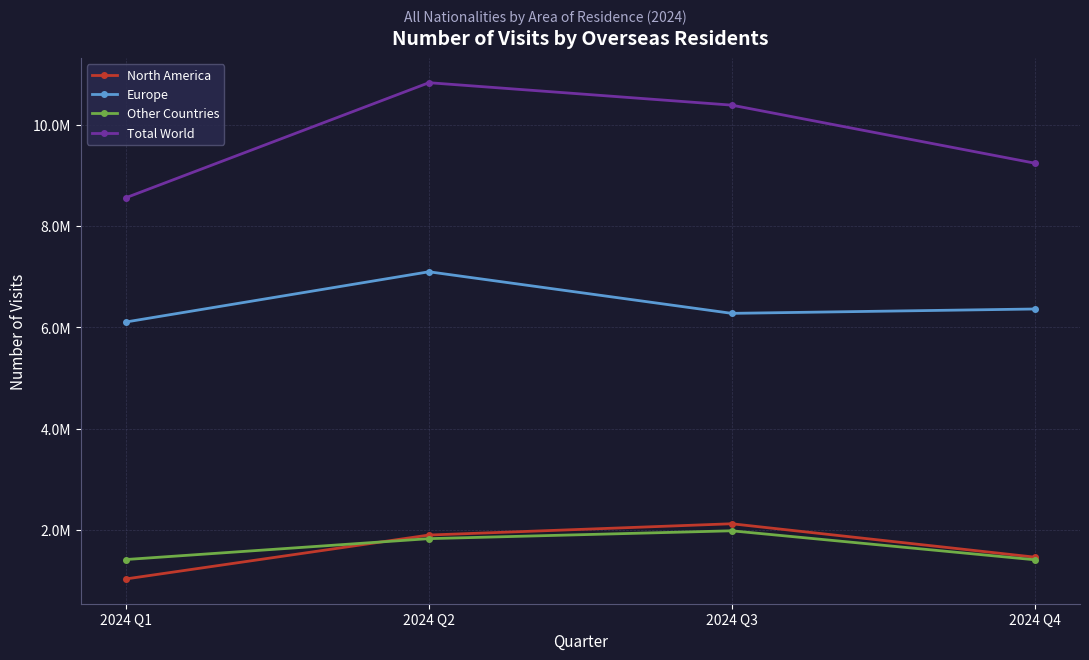

What is the minimum value shown in the chart?

1036000